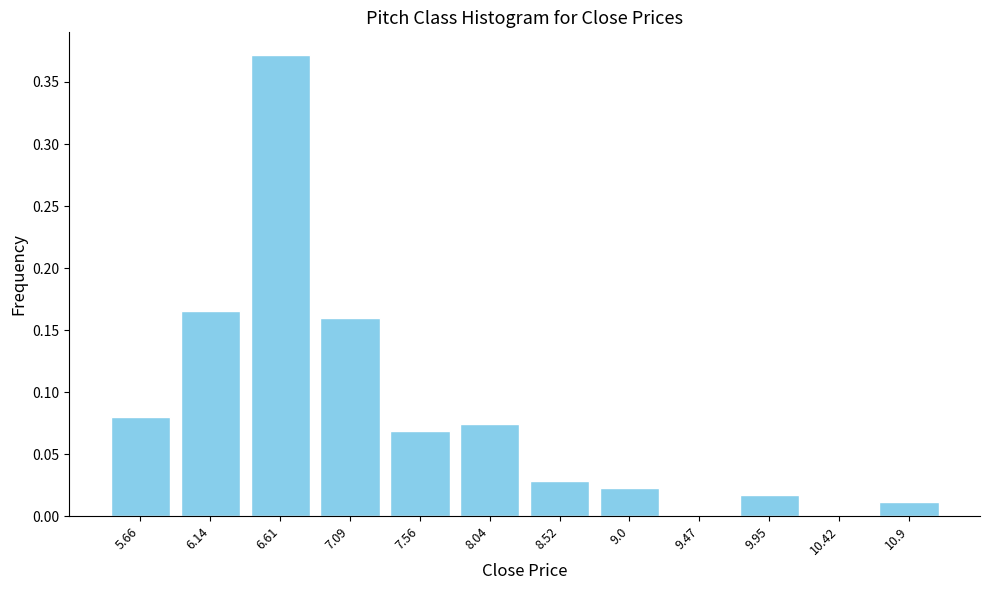

Over which range of the x-axis is the bar tallest?

6.35 to 6.85